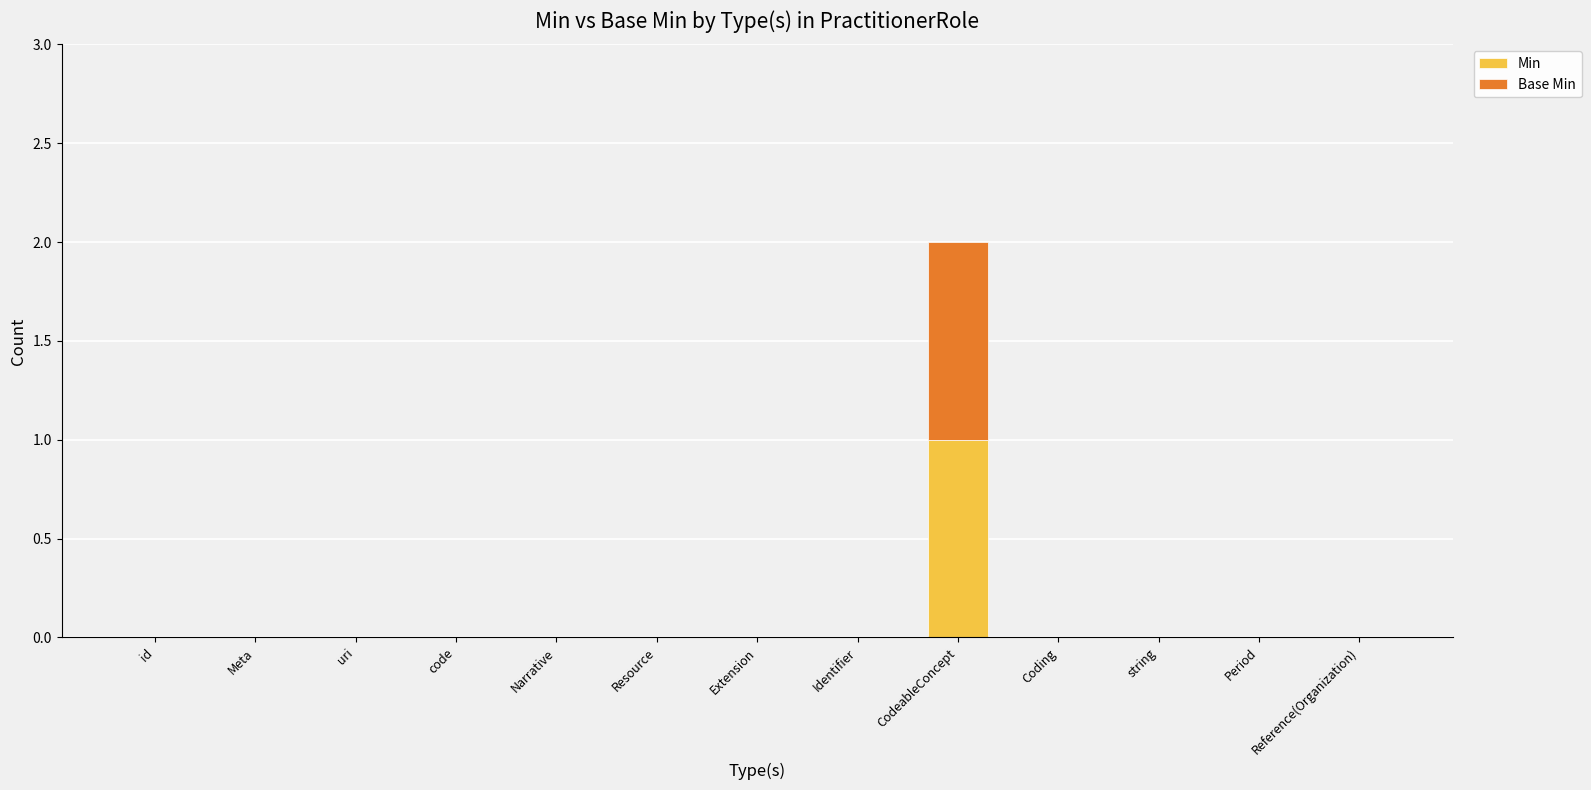

What is the maximum value for Min?

1